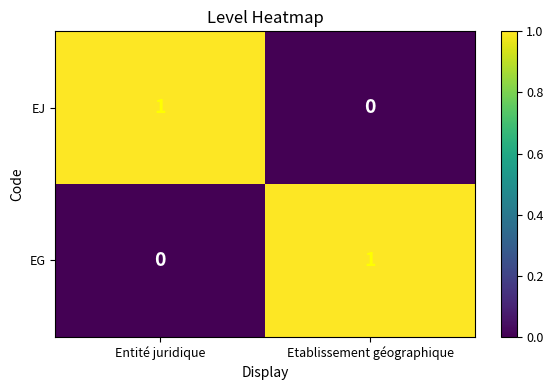

Rank the series at Entité juridique from lowest to highest value.

EG, EJ